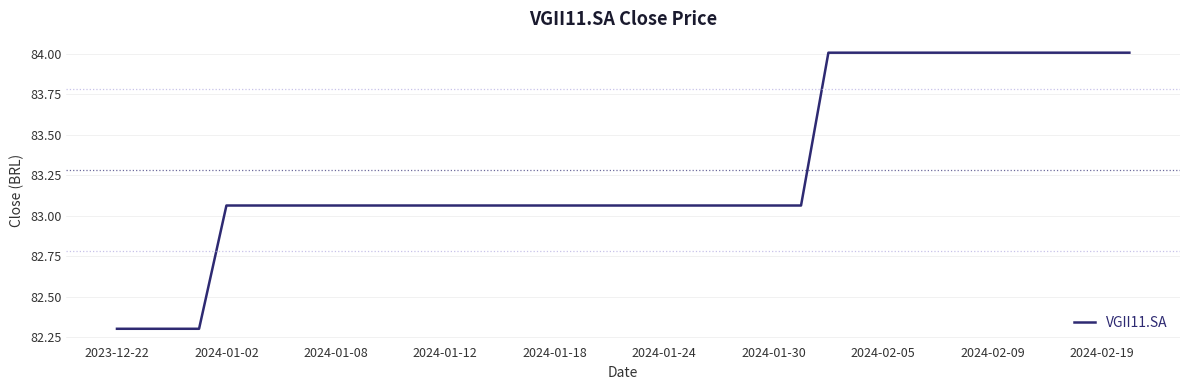

What is the greatest value displayed?

84.0